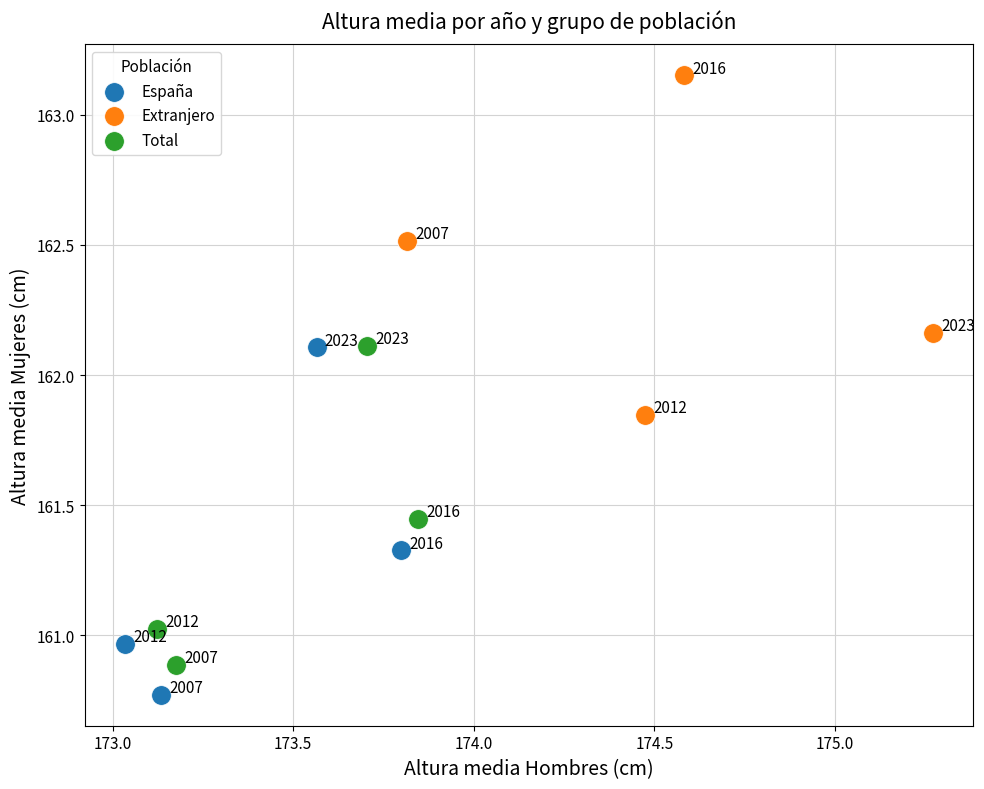

Which series has the widest spread of Y values?

España